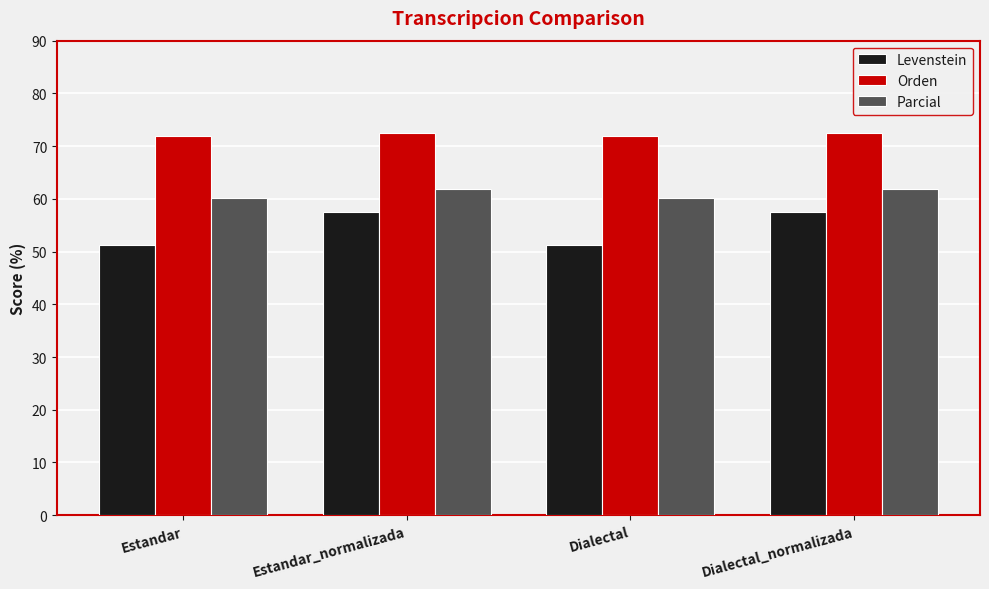

How many data points in Parcial are above 61?

2